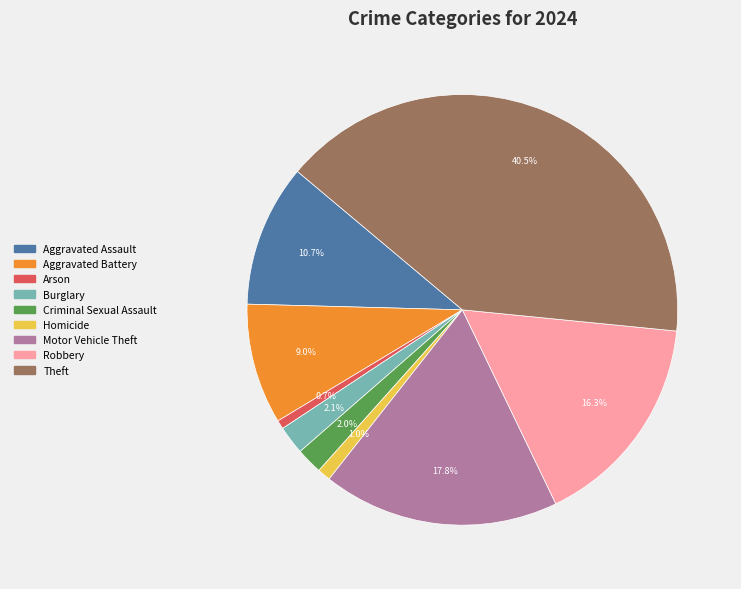

To the nearest percent, what is the difference between the largest and smallest slice percentages?

40%